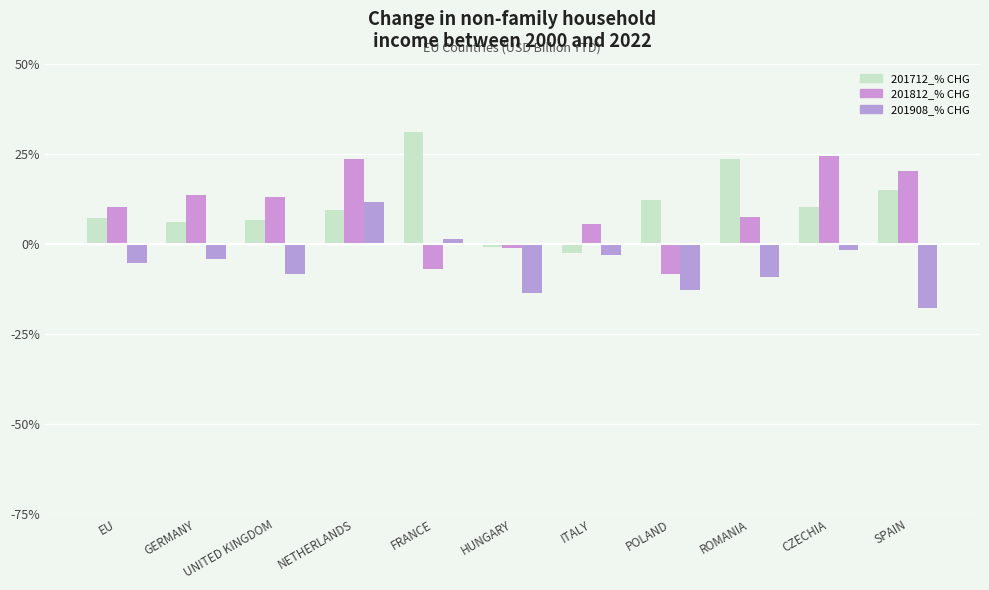

What are all the series names shown in the legend?

201712_% CHG, 201812_% CHG, 201908_% CHG